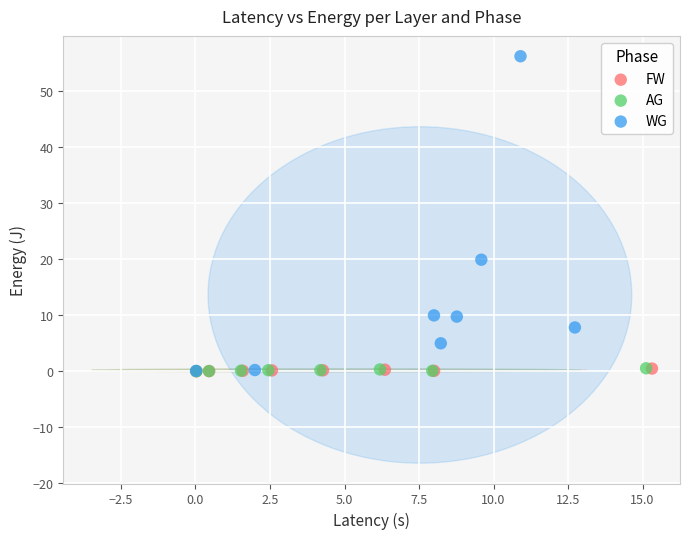

Which series has the largest Y range (max minus min)?

WG